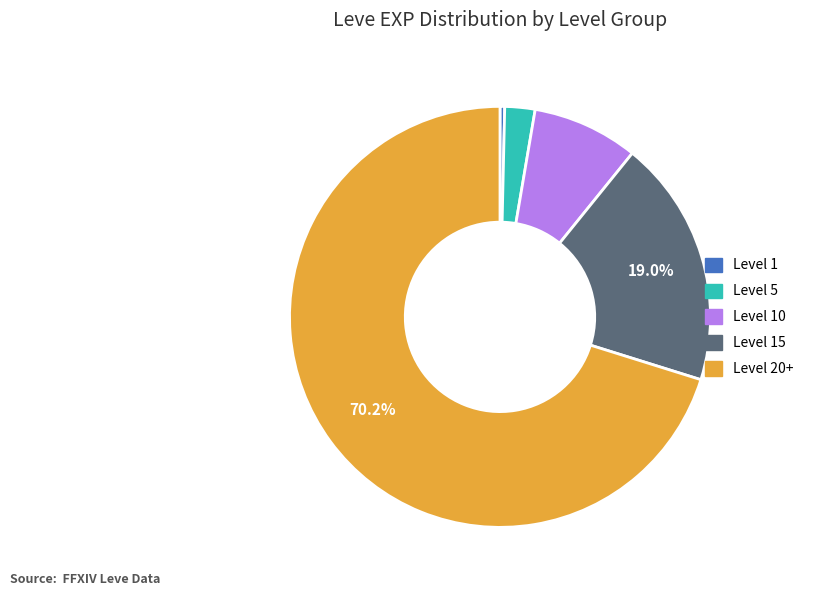

How many slices are in this pie chart?

5